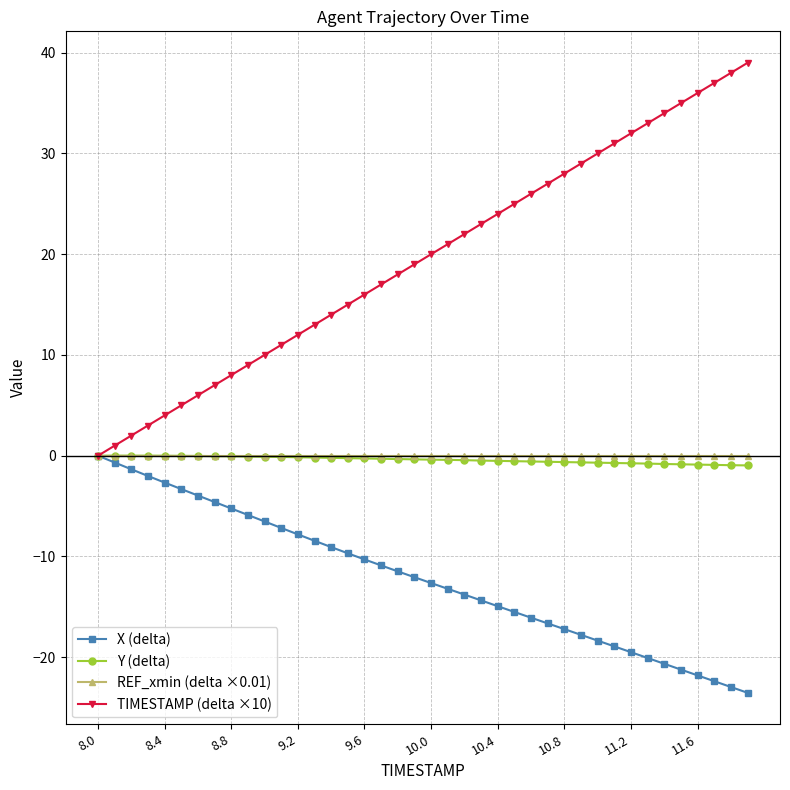

What is the maximum value shown in the chart?

39.0